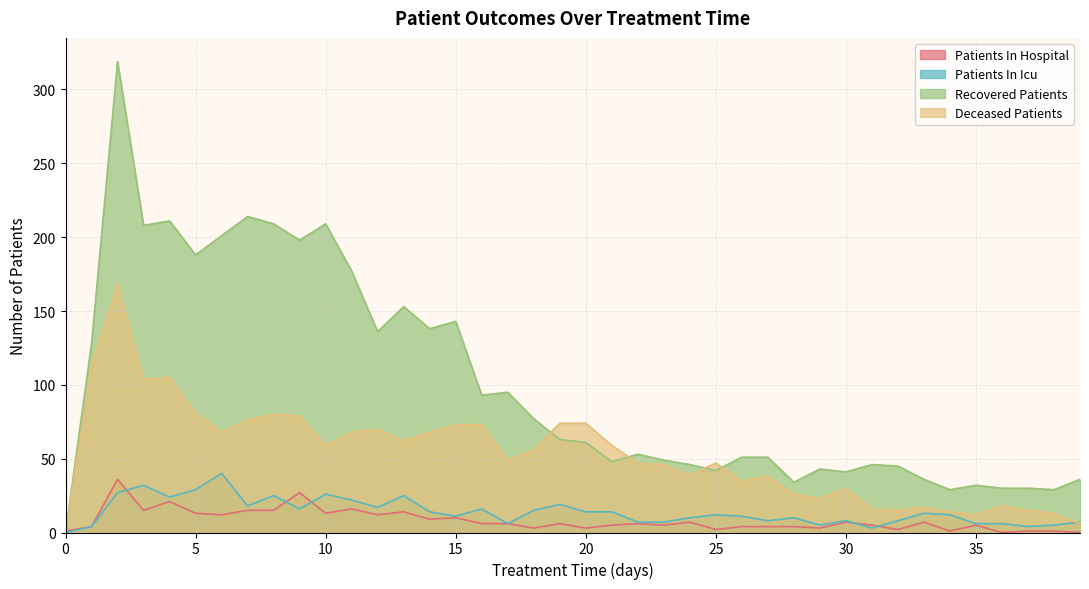

Rank the categories by deceased_patients value from lowest to highest.

0, 39, 35, 38, 34, 32, 37, 31, 33, 36, 29, 28, 30, 26, 27, 24, 23, 22, 25, 17, 18, 10, 21, 13, 6, 11, 14, 12, 15, 16, 19, 20, 7, 9, 8, 5, 3, 4, 1, 2